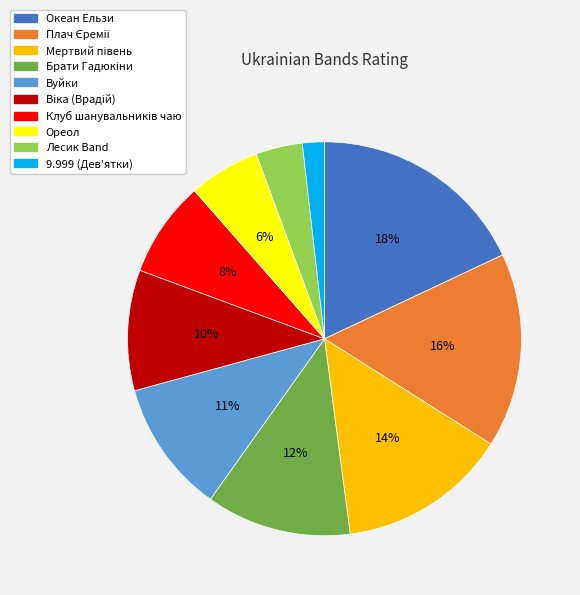

To the nearest percent, what percentage of the pie is Ореол?

6%